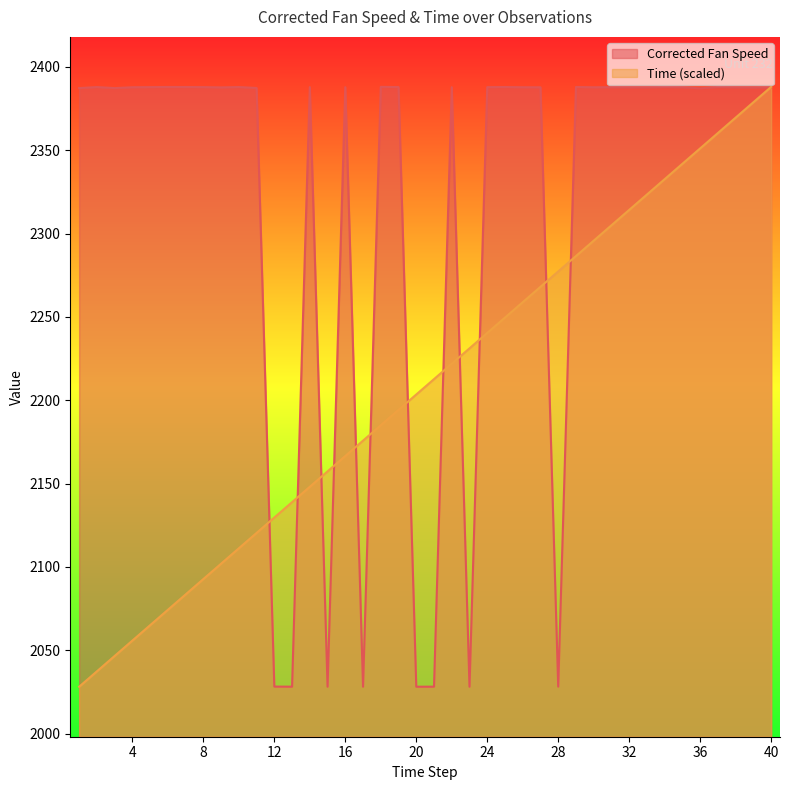

How many lines are shown in the chart?

2